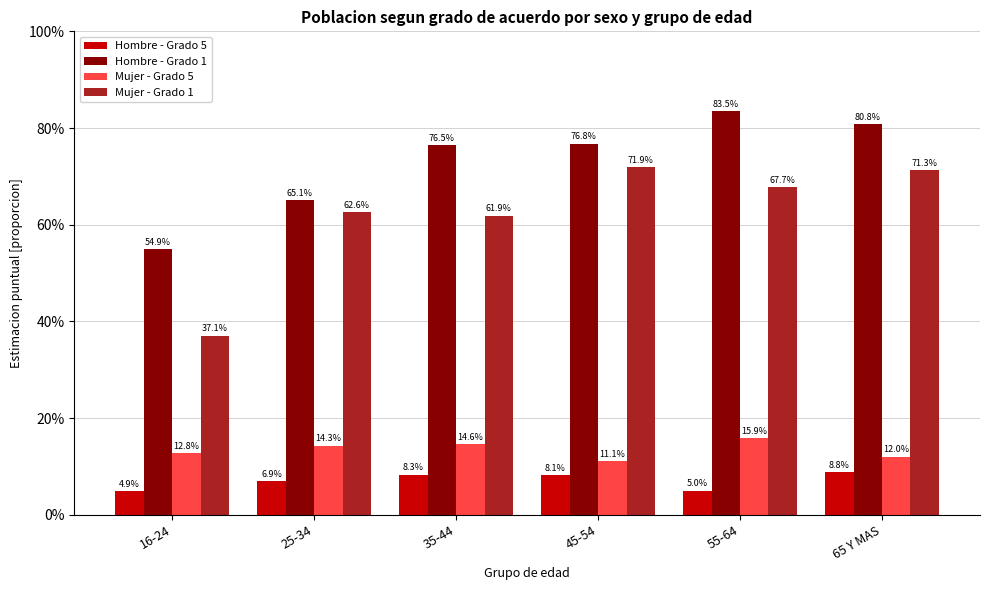

What are all the series names shown in the legend?

Hombre - Grado 5, Hombre - Grado 1, Mujer - Grado 5, Mujer - Grado 1